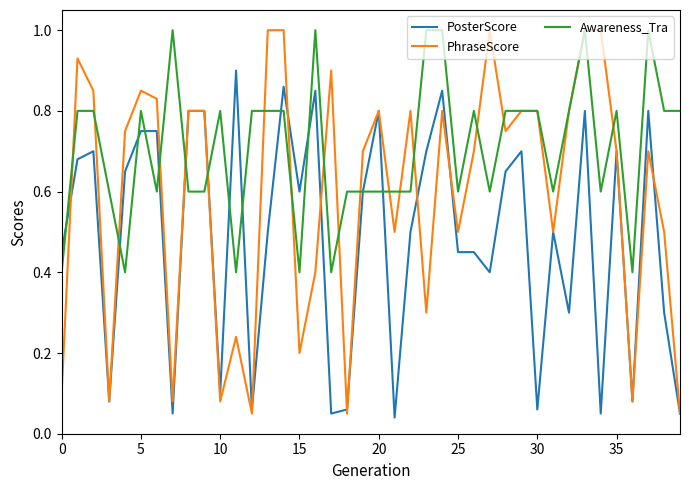

How many categories are shown in the chart?

40